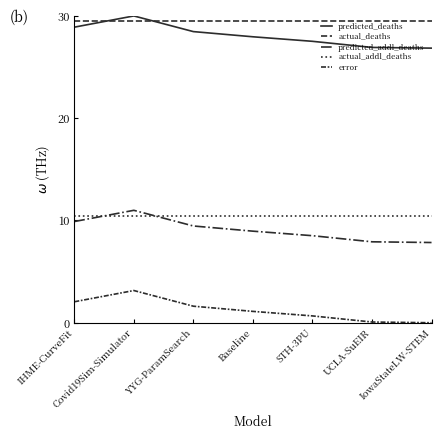

Reading left to right, extract all data points from this chart.

predicted_deaths: IHME-CurveFit=28.9	Covid19Sim-Simulator=30.0	YYG-ParamSearch=28.5	Baseline=28.0	STH-3PU=27.5	UCLA-SuEIR=26.9	IowaStateLW-STEM=26.9
actual_deaths: IHME-CurveFit=29.5	Covid19Sim-Simulator=29.5	YYG-ParamSearch=29.5	Baseline=29.5	STH-3PU=29.5	UCLA-SuEIR=29.5	IowaStateLW-STEM=29.5
predicted_addl_deaths: IHME-CurveFit=9.9	Covid19Sim-Simulator=11.0	YYG-ParamSearch=9.5	Baseline=9.0	STH-3PU=8.5	UCLA-SuEIR=7.9	IowaStateLW-STEM=7.8
actual_addl_deaths: IHME-CurveFit=10.4	Covid19Sim-Simulator=10.4	YYG-ParamSearch=10.4	Baseline=10.4	STH-3PU=10.4	UCLA-SuEIR=10.4	IowaStateLW-STEM=10.4
error: IHME-CurveFit=2.1	Covid19Sim-Simulator=3.1	YYG-ParamSearch=1.6	Baseline=1.1	STH-3PU=0.7	UCLA-SuEIR=0.1	IowaStateLW-STEM=0.0